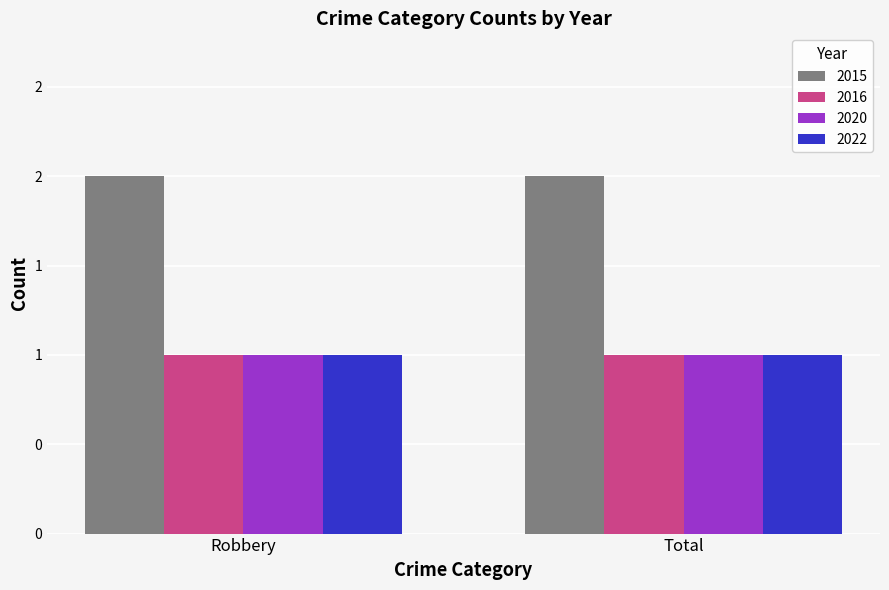

What is the label of the 1st bar from the right?

Total